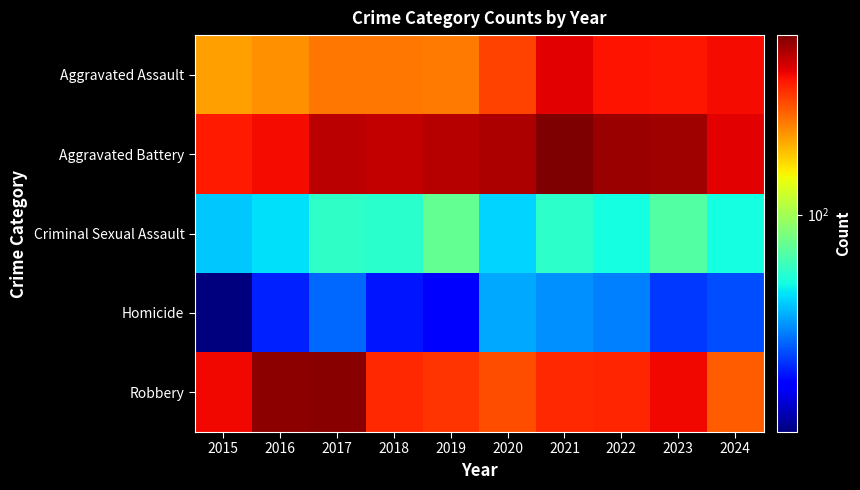

What is the maximum value shown in the chart?

479